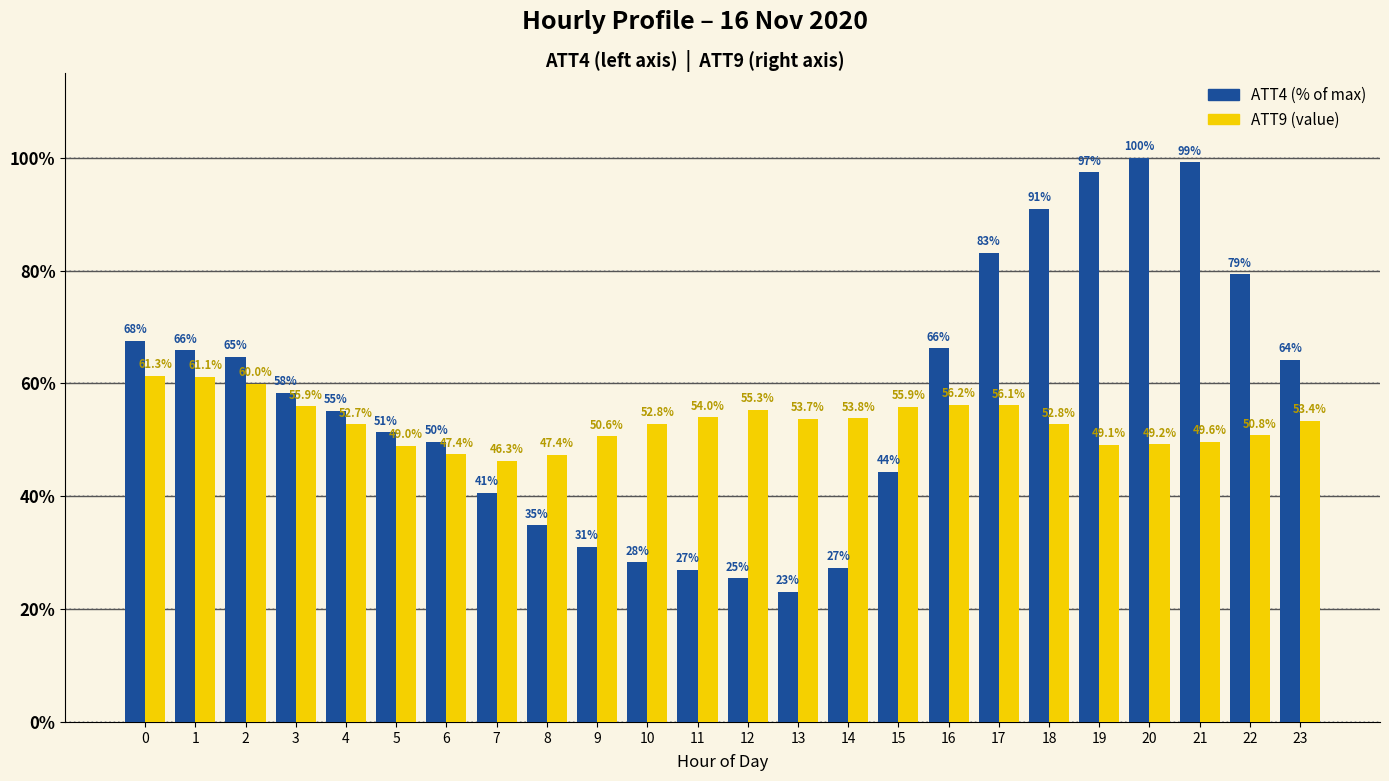

Reading left to right, transcribe all the data shown in this chart.

ATT4: 67.6	65.9	64.7	58.4	55.1	51.4	49.7	40.6	34.8	31.1	28.3	27.0	25.4	23.0	27.3	44.4	66.2	83.1	91.0	97.4	100.0	99.1	79.4	64.2
ATT9: 61.3	61.1	60.0	55.9	52.7	49.0	47.4	46.3	47.4	50.6	52.8	54.0	55.3	53.7	53.8	55.9	56.2	56.1	52.8	49.1	49.2	49.6	50.8	53.4